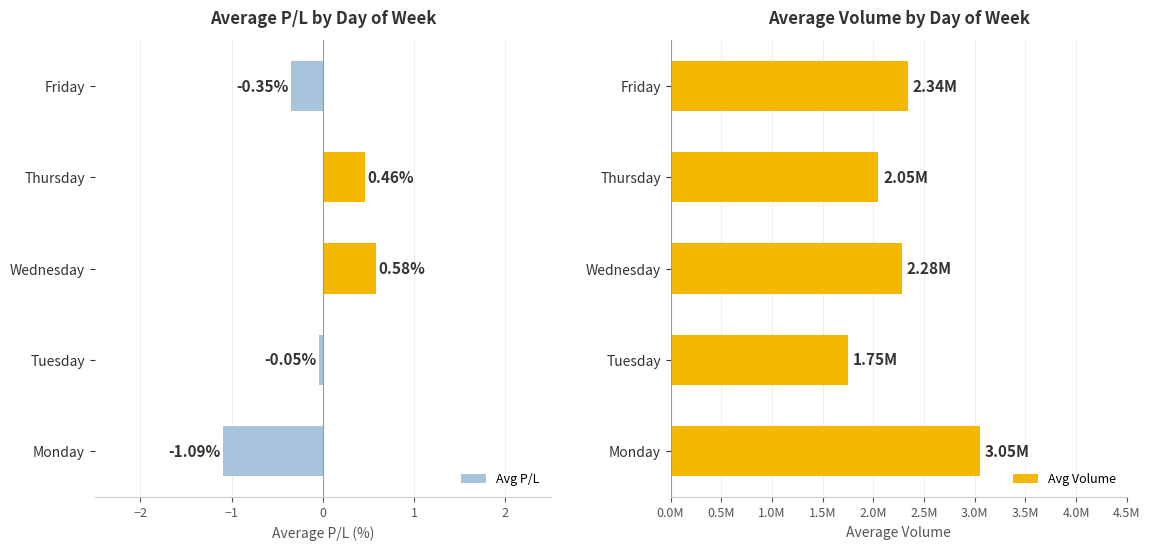

Rank the categories by Avg P/L value from highest to lowest.

Wednesday, Thursday, Tuesday, Friday, Monday